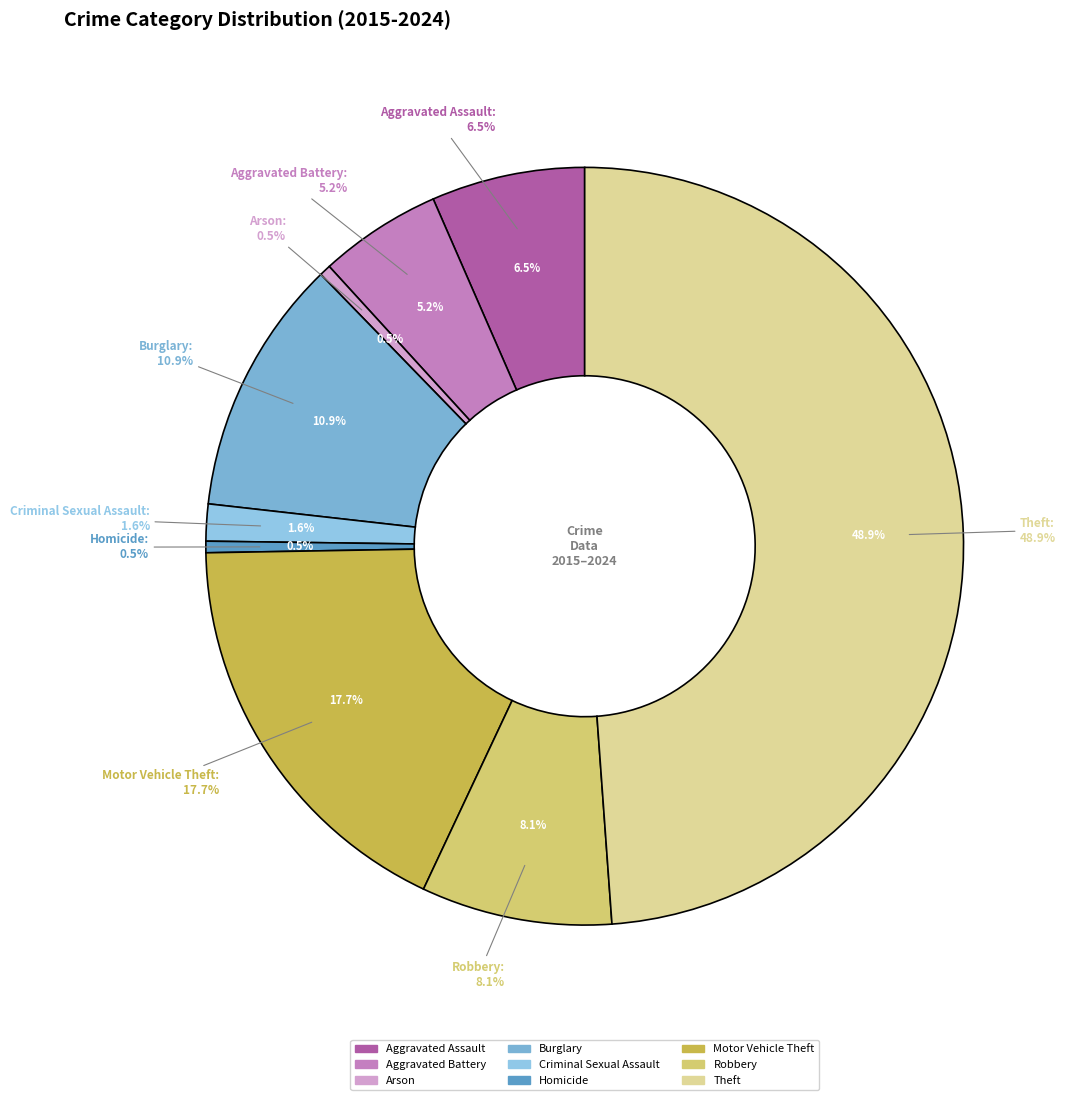

Combined, do Motor Vehicle Theft and Arson account for over 50%?

No